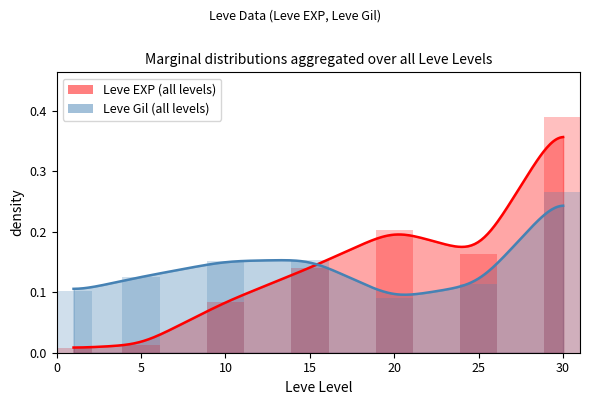

List the series in order of their peak value, lowest first.

Leve Gil, Leve EXP